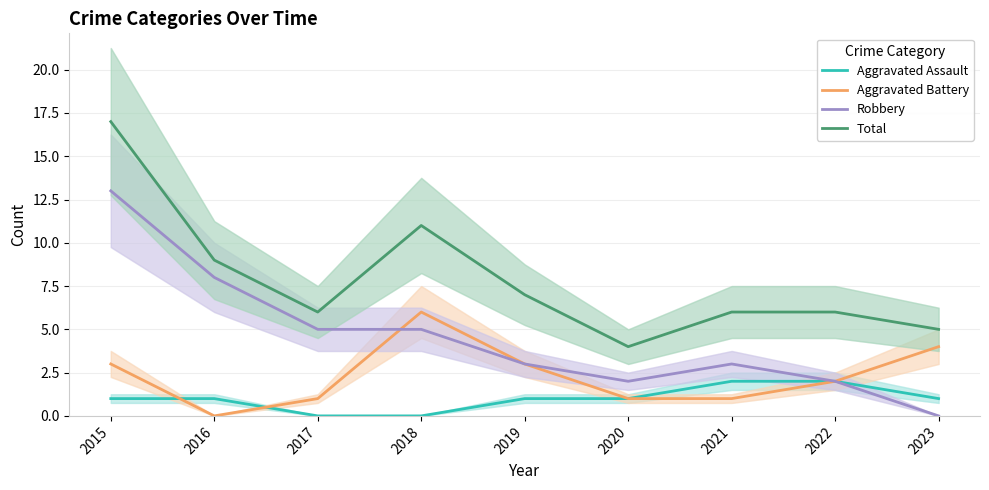

Which category has the lowest value in the Aggravated Assault series?

2017